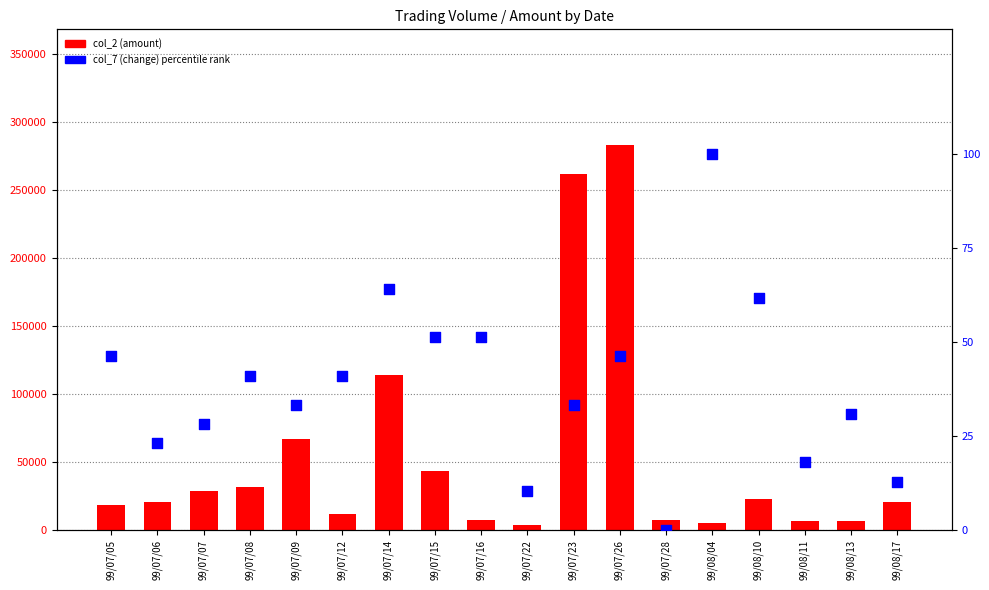

What are all the series names shown in the legend?

col_2 (amount), col_7 (change) percentile